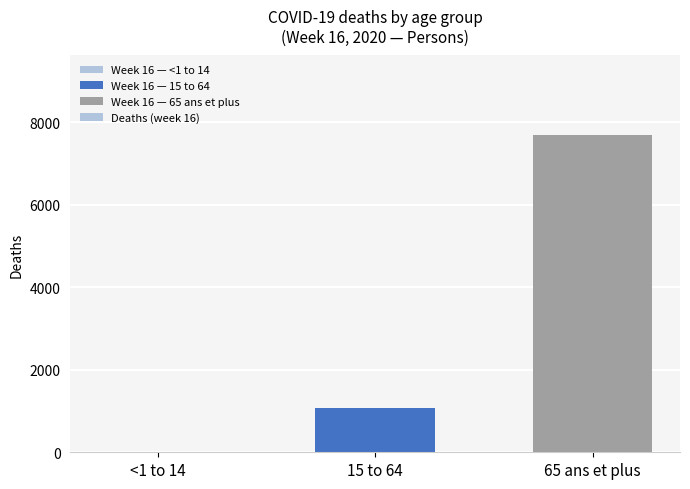

The chart shows a value of 2096 at 65 ans et plus. True or false?

False